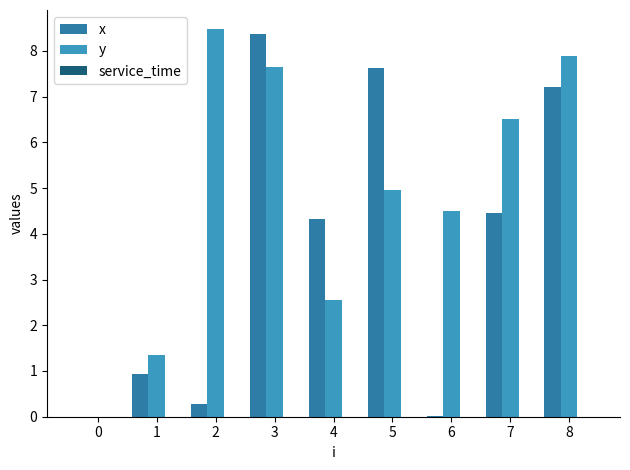

Is the value of x at 7 greater than the value of y at 8?

No